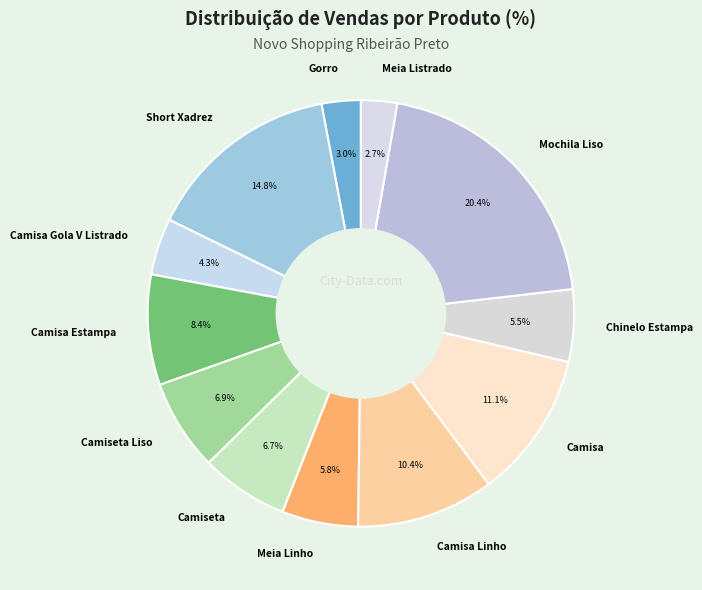

Which slice is the largest?

Mochila Liso